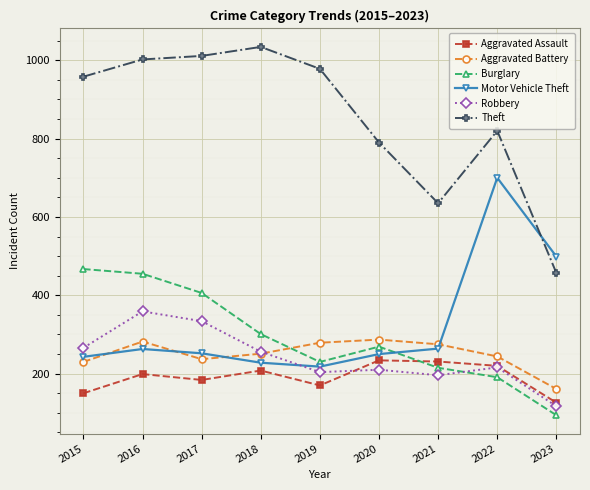

Which category has the highest value across all series?

2018